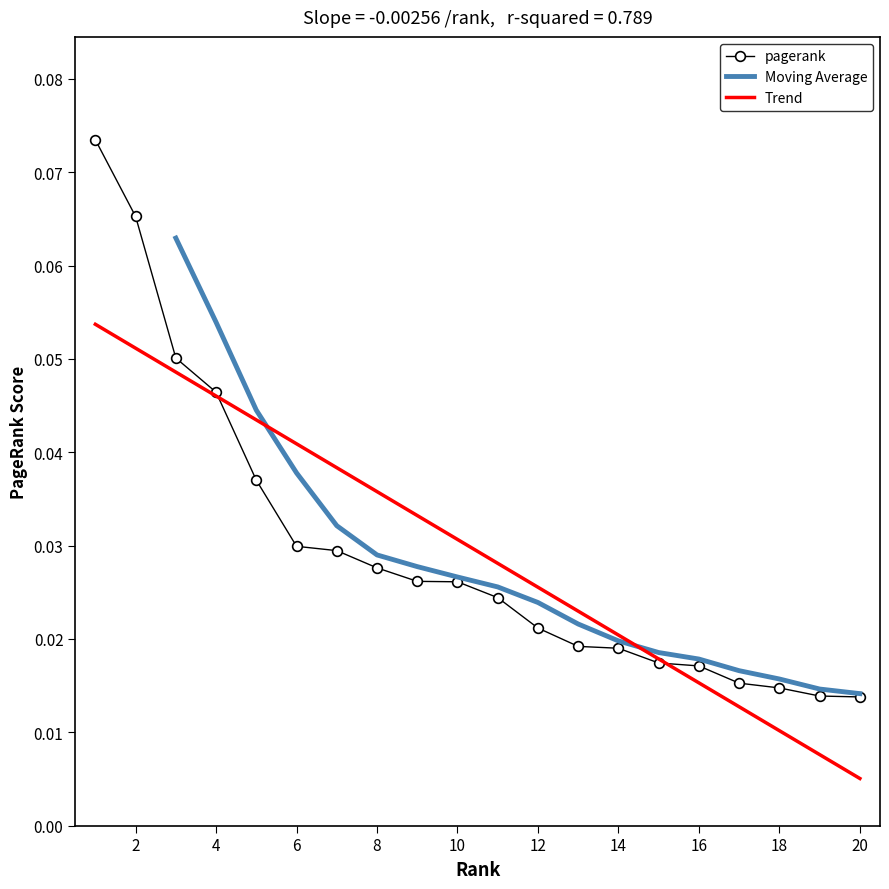

True or false: there are more than 1 points higher than both neighbors.

False